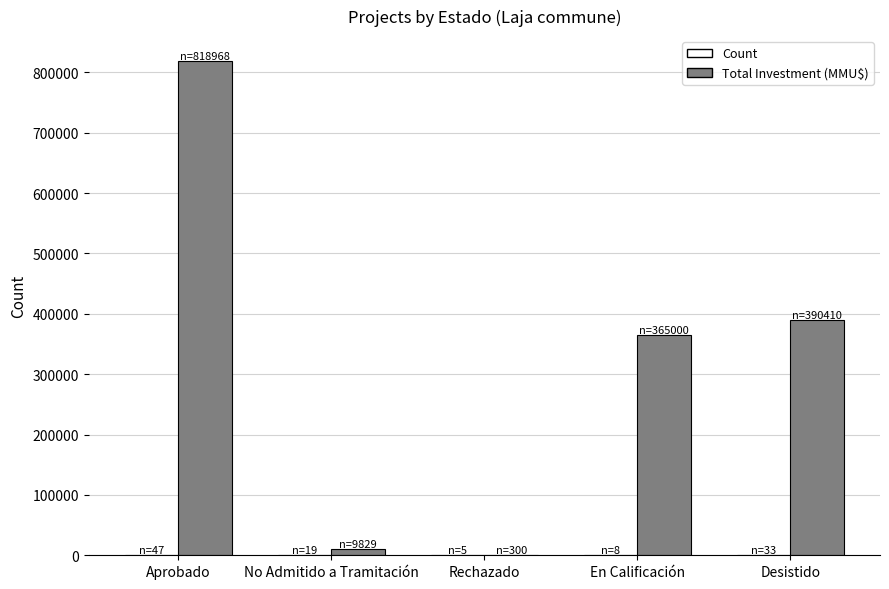

At which category does the chart reach its peak across all series?

Aprobado